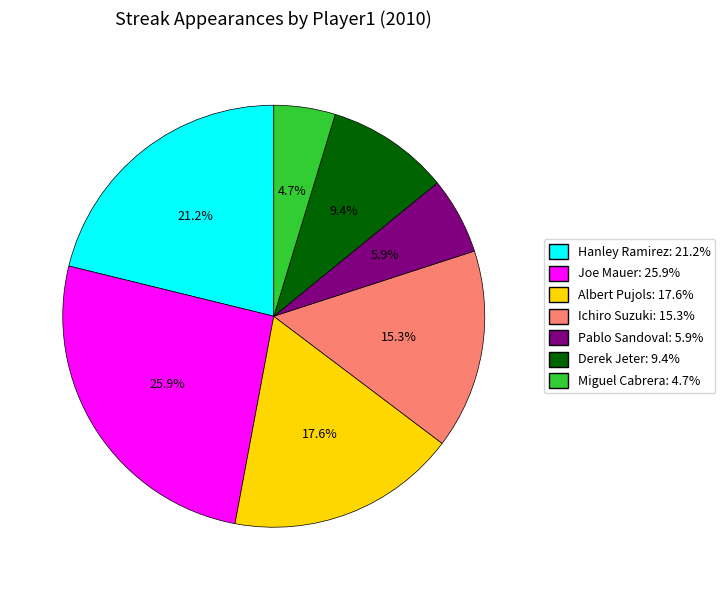

Which slice is the largest?

Joe Mauer